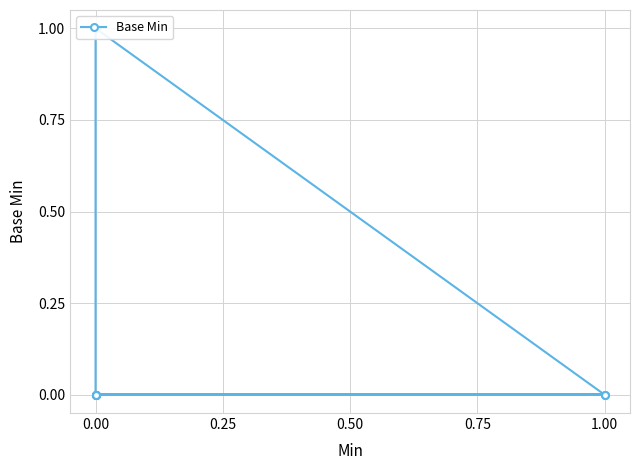

How many interior local peaks (higher than both neighbors) does the data have?

1